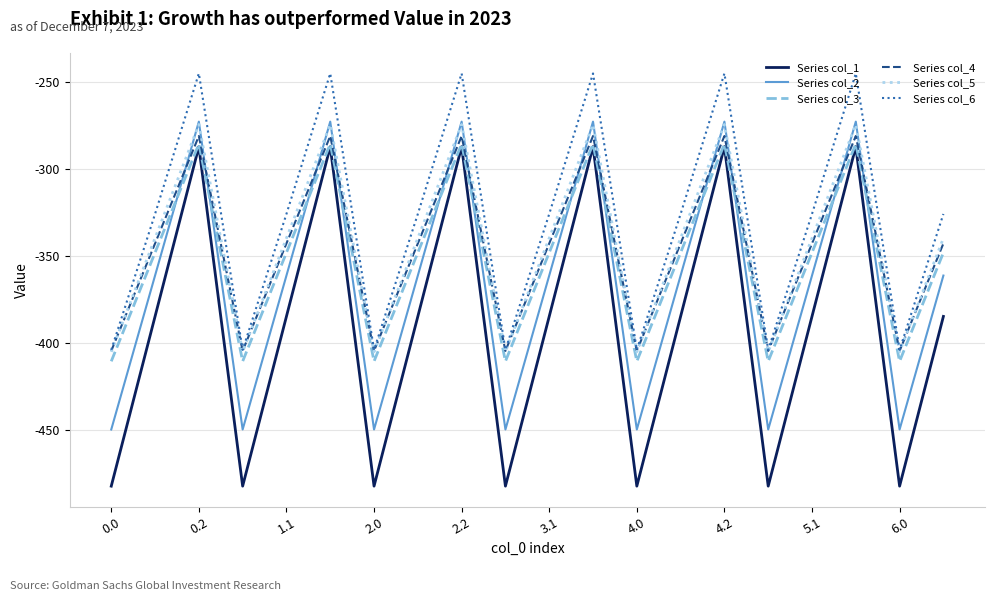

What is the maximum value for Series col_3?

-285.5